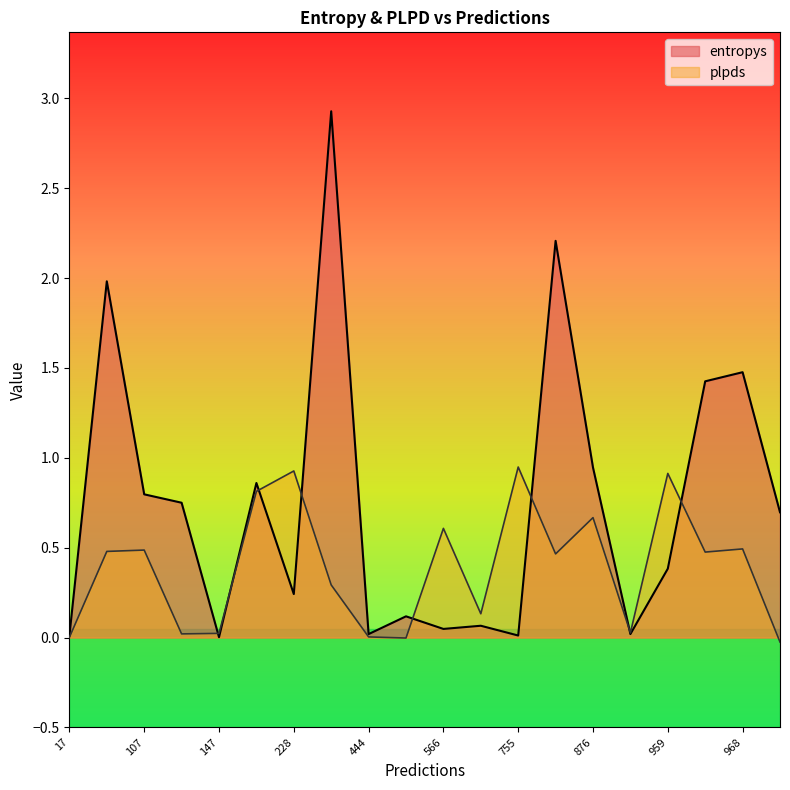

Is it true that entropys equals 1.5 at 968?

True